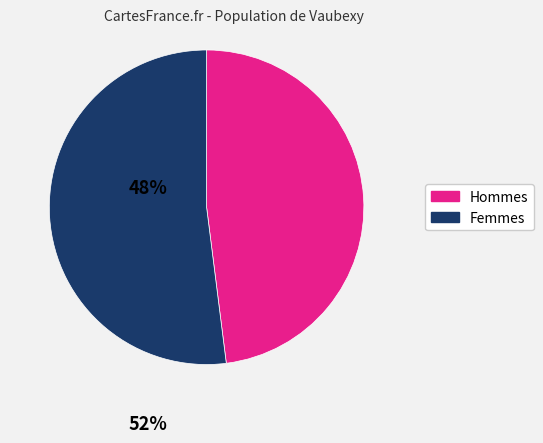

Count the number of slices in the pie.

2